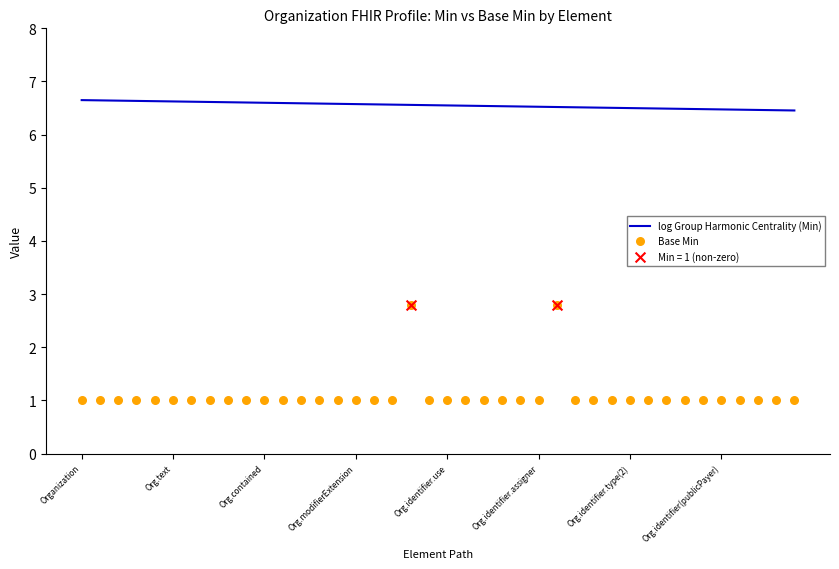

Which series reaches the minimum Y coordinate?

Base Min